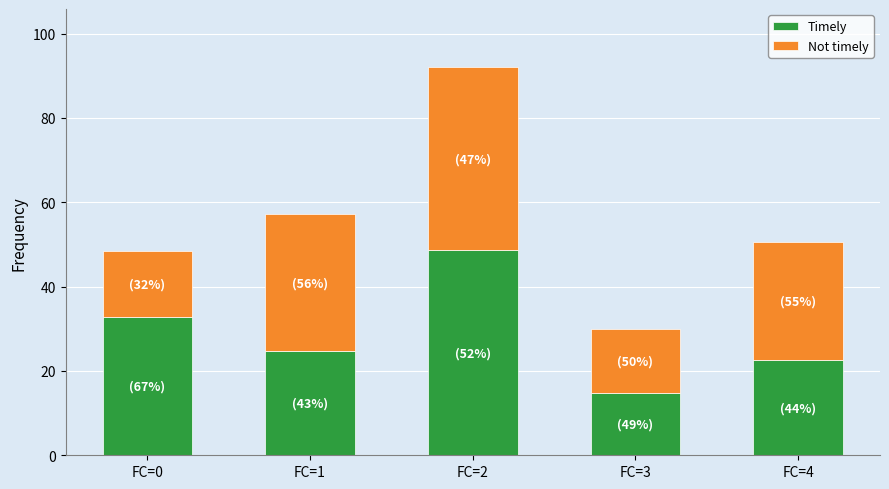

Are the bars grouped side by side (vs. stacked)?

No